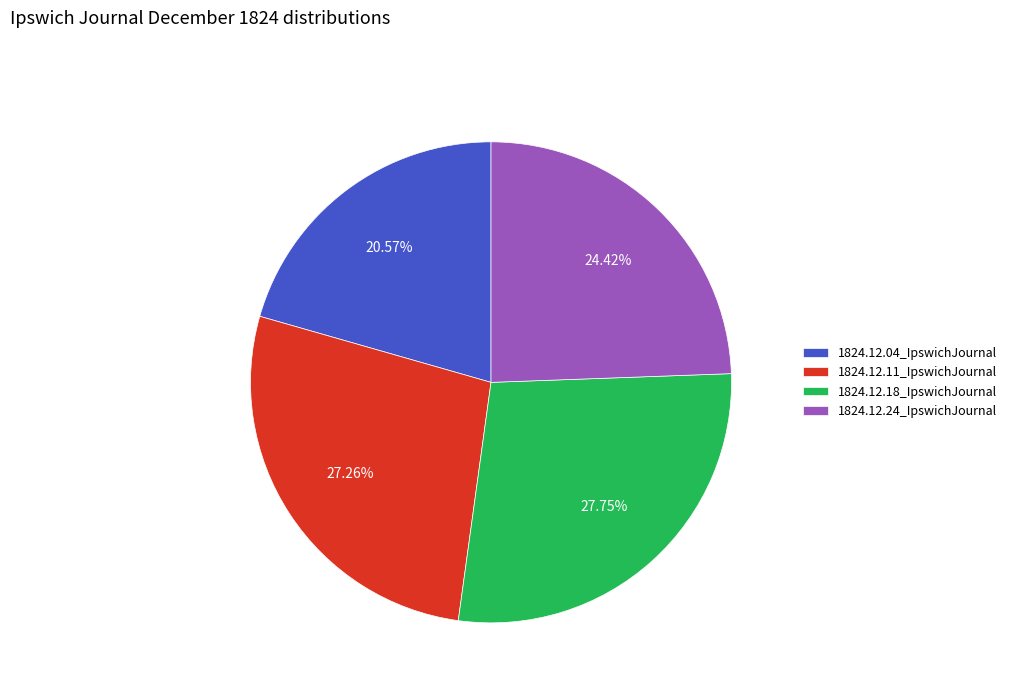

Count the number of slices in the pie.

4